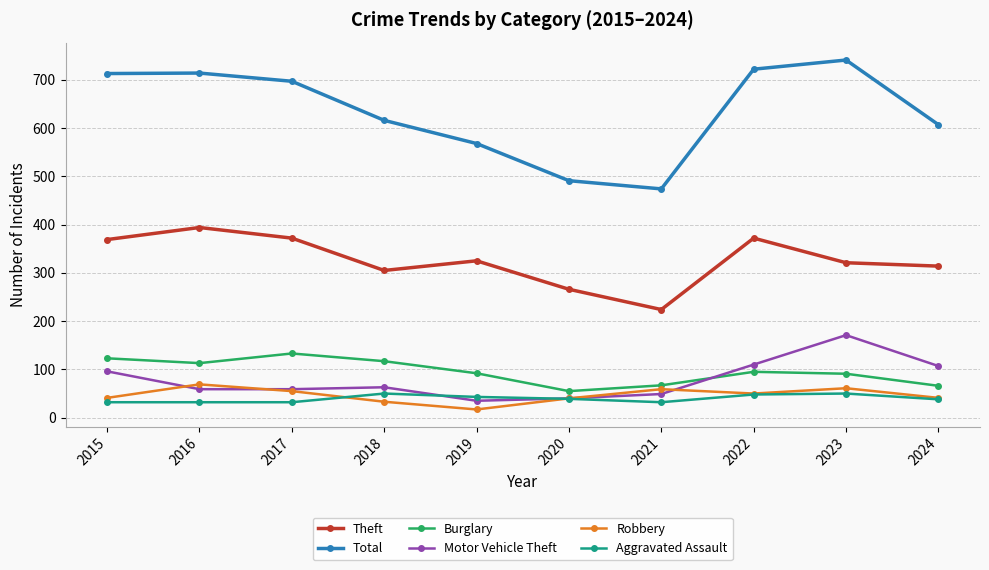

What is the spread (max minus min) of values at 2017?

665